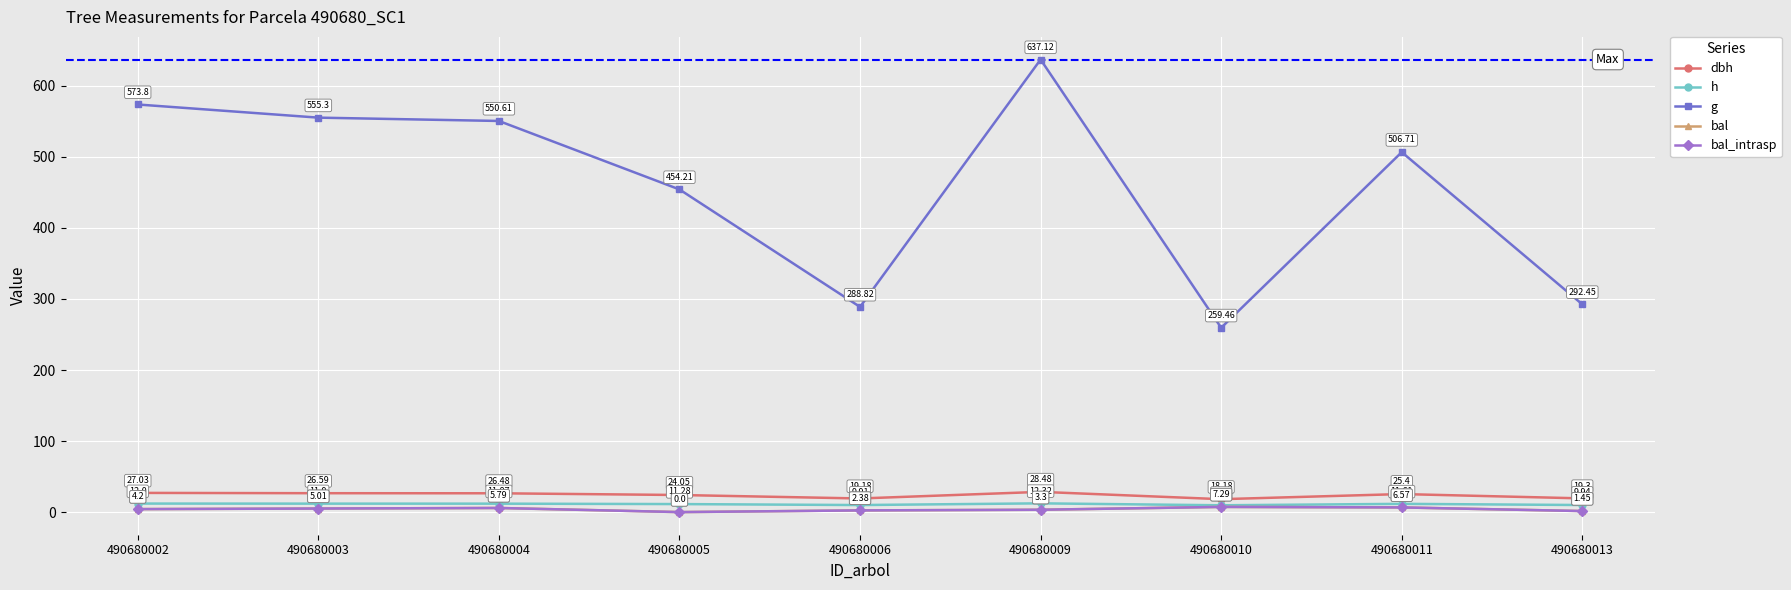

What is the average value of the dbh series?

23.9